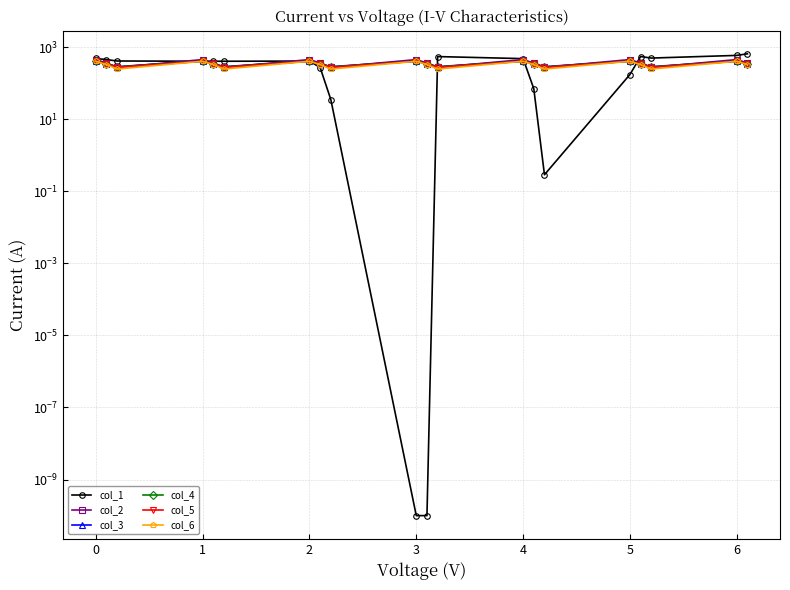

How many interior local peaks does the col_4 series have?

6